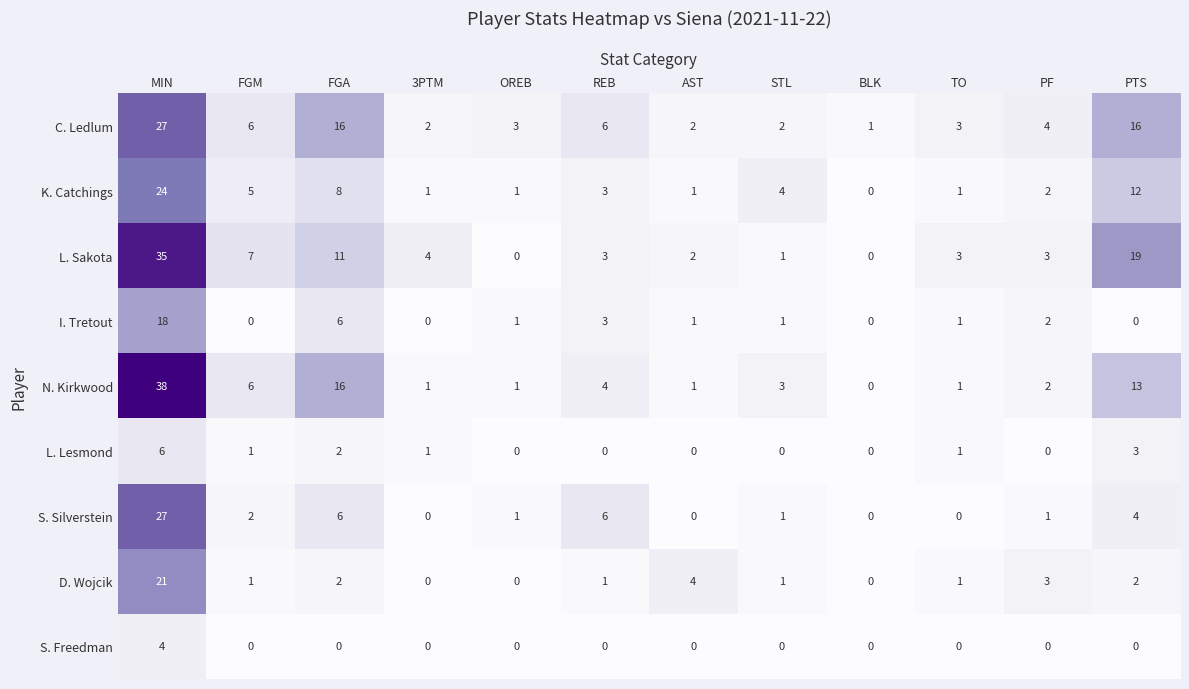

What is the average value of the L. Sakota series?

7